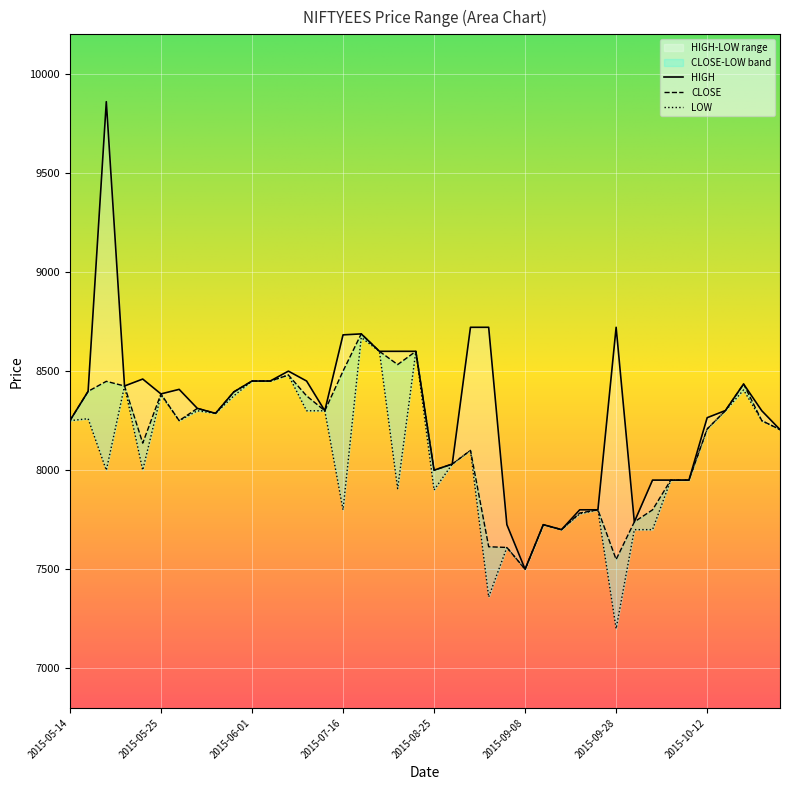

Where does the LOW series first go above 8208?

2015-05-14